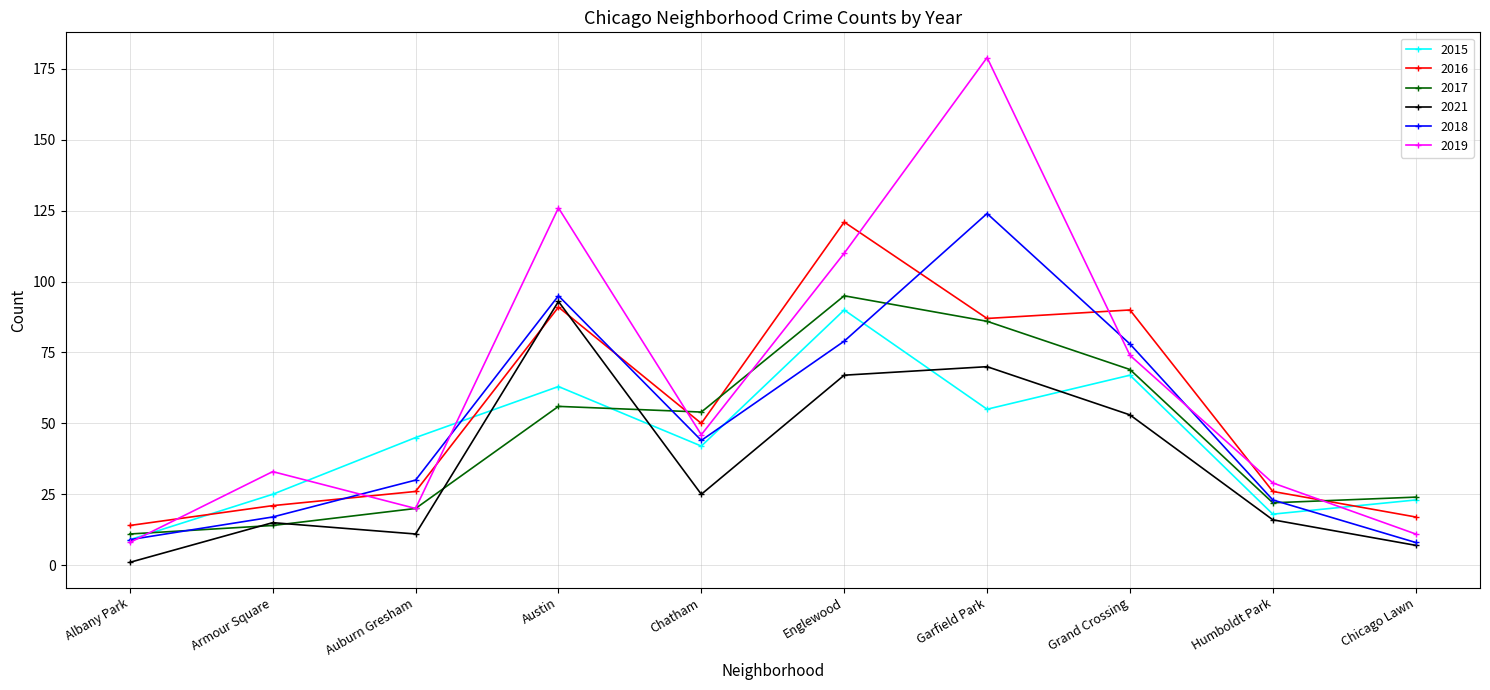

What value does the 2021 series have at Chicago Lawn?

7